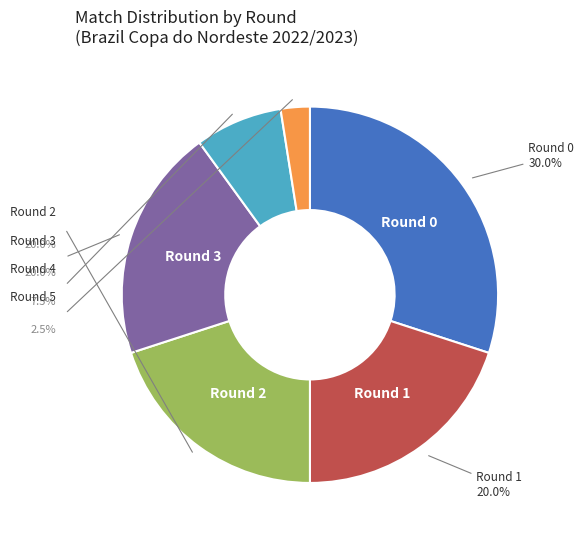

How many slices are in this pie chart?

6